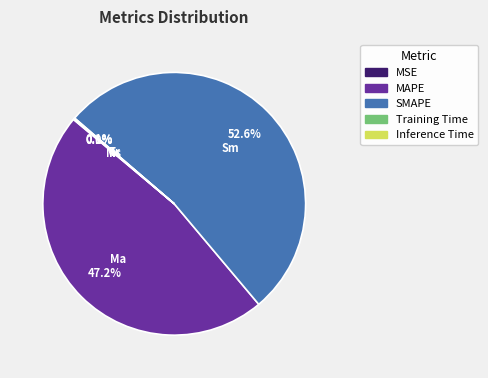

Is SMAPE the majority of the pie?

Yes